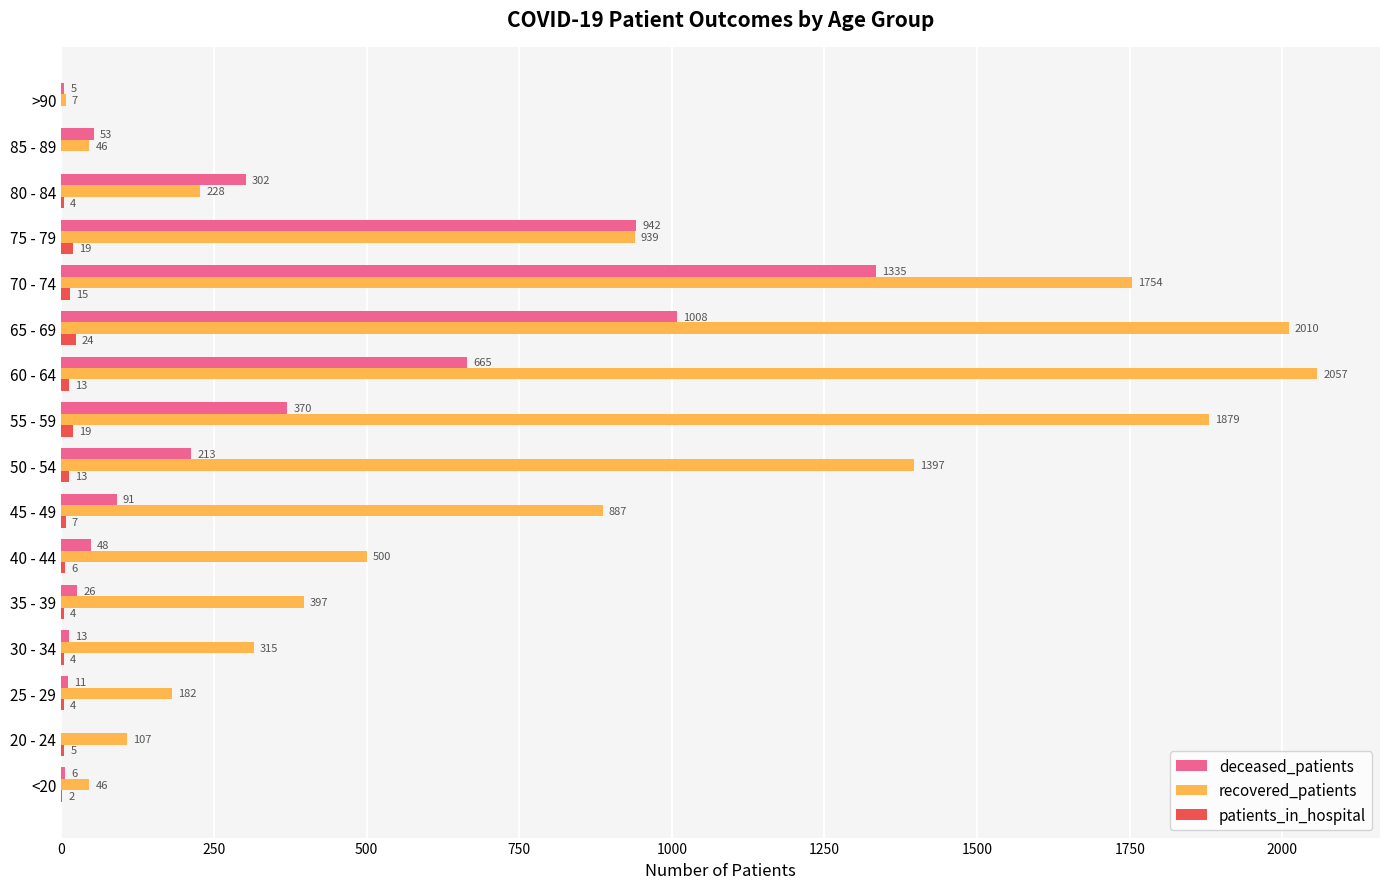

At which category is the sum across all series the highest?

70 - 74